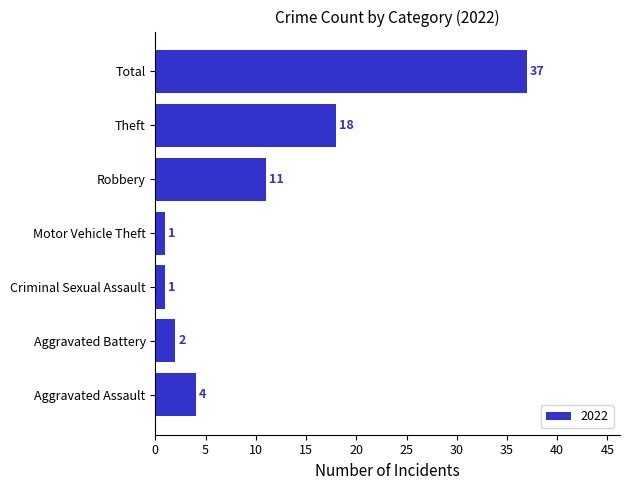

What is the difference between the maximum and minimum values?

36